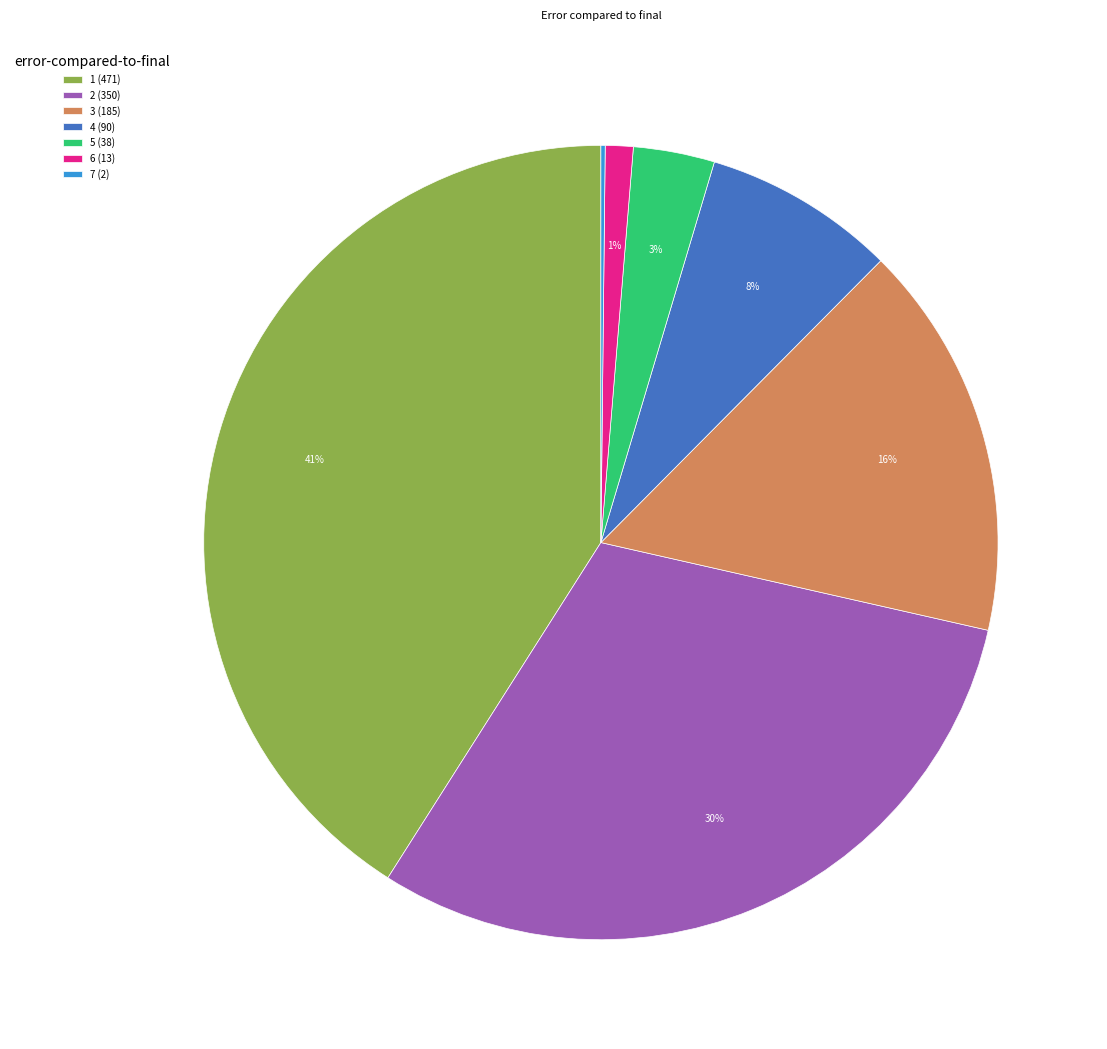

Which slice is the largest?

1